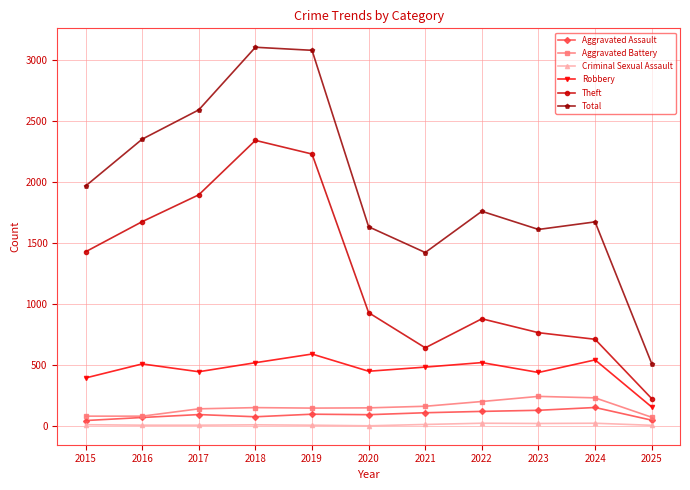

Which series changed the most between 2016 and 2025?

Total